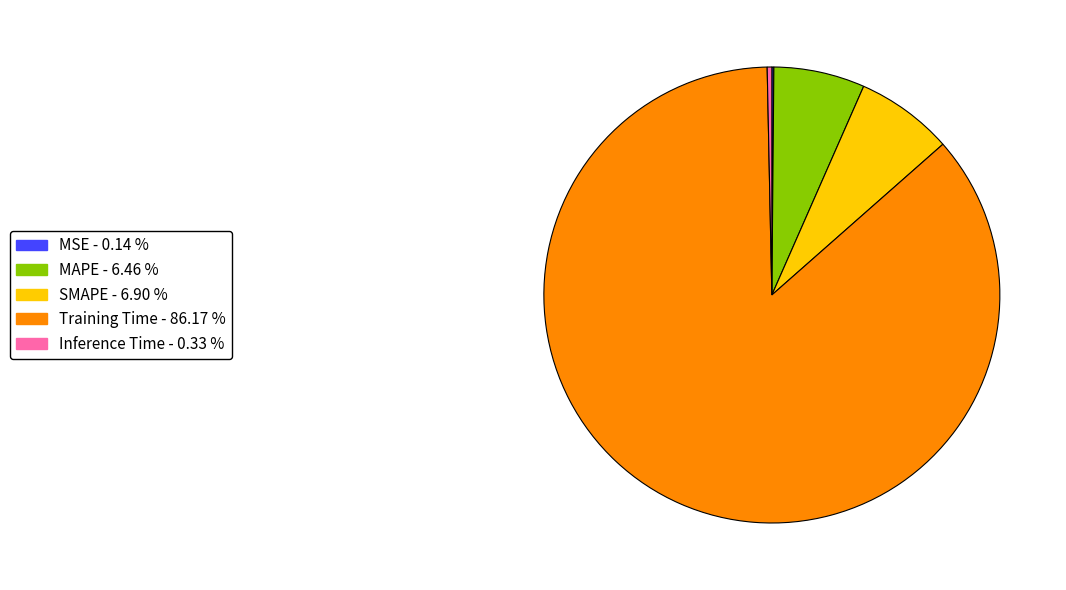

Does Inference Time represent more than half of the total?

No